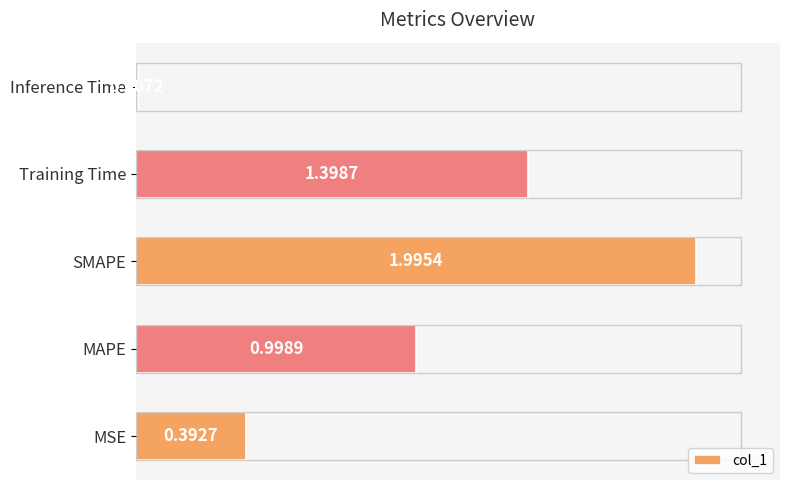

List the labels in order of value, smallest first.

Inference Time, MSE, MAPE, Training Time, SMAPE